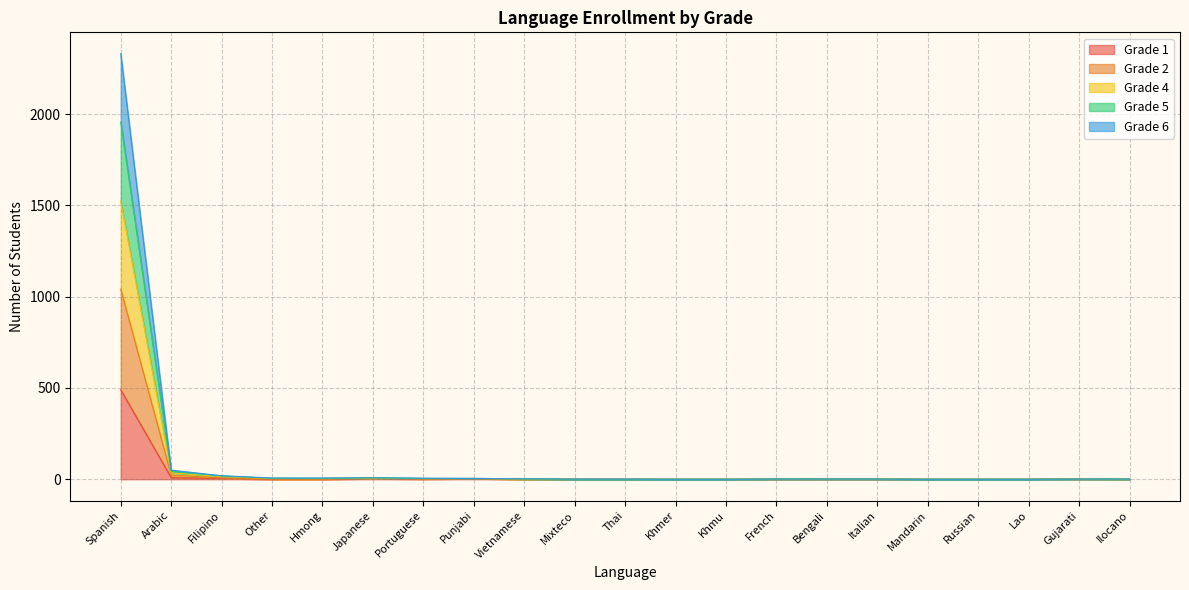

True or false: Grade 6 and Grade 2 cross at least once.

False